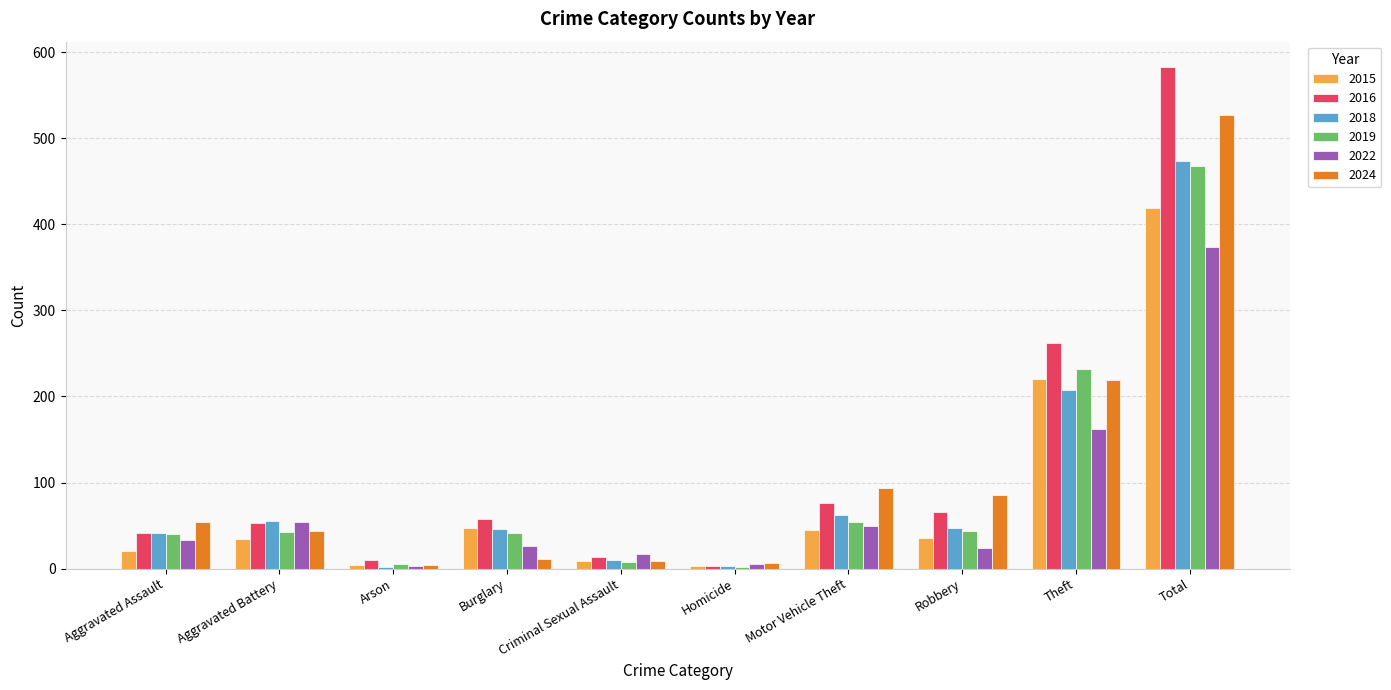

What is the label of the 10th bar from the right?

Aggravated Assault